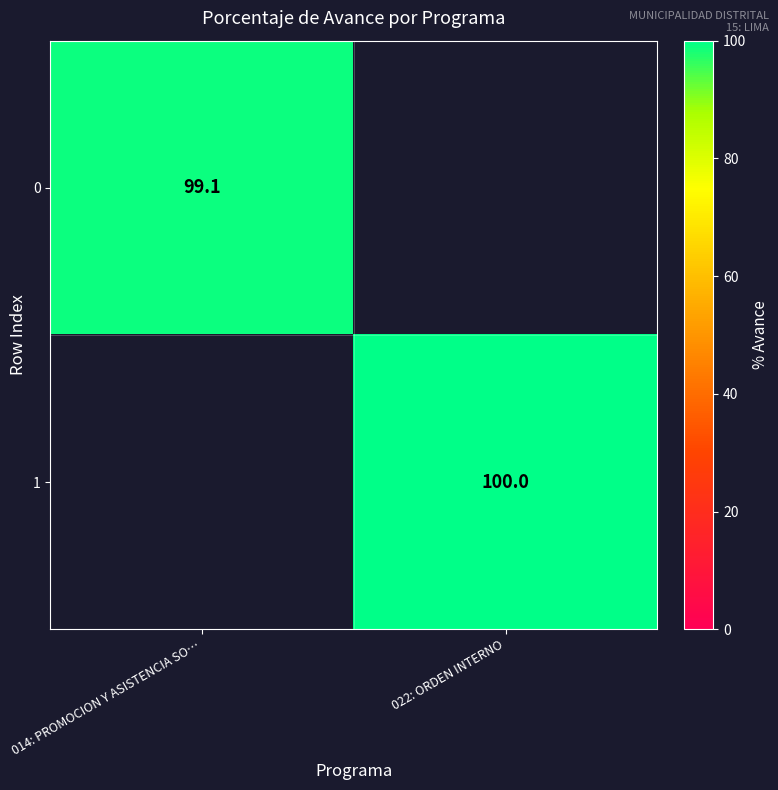

True or false: 1 has a value of 100.0 at 022: ORDEN INTERNO.

True